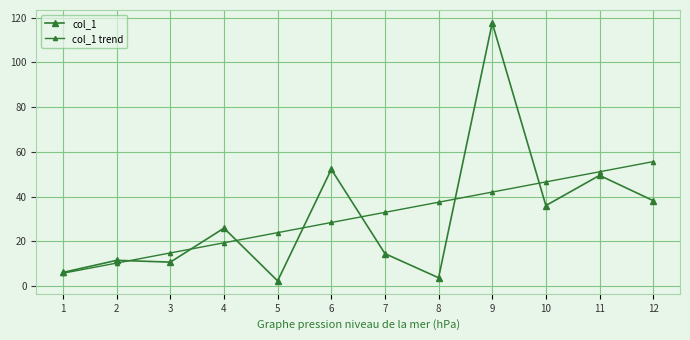

What is the value of the col_1 point at the 12th from the left?

38.2